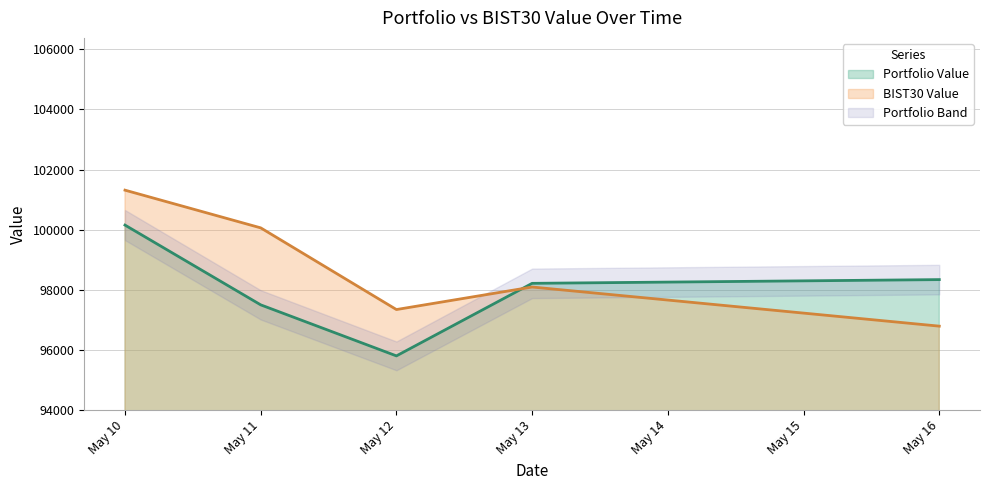

The value of Portfolio Value at May 11 is 97497.3. True or false?

True